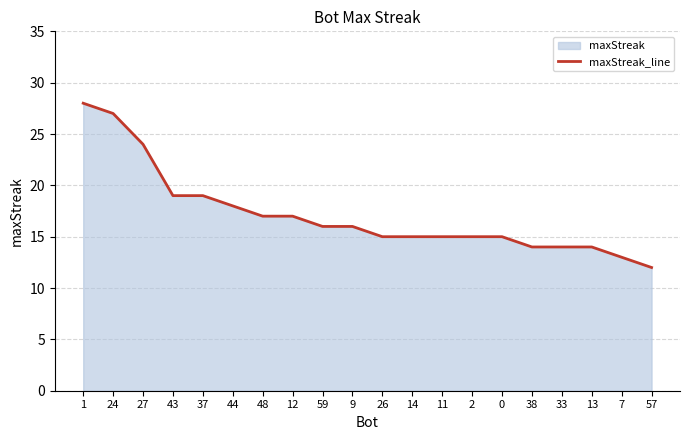

Which category has the lowest value across all series?

57